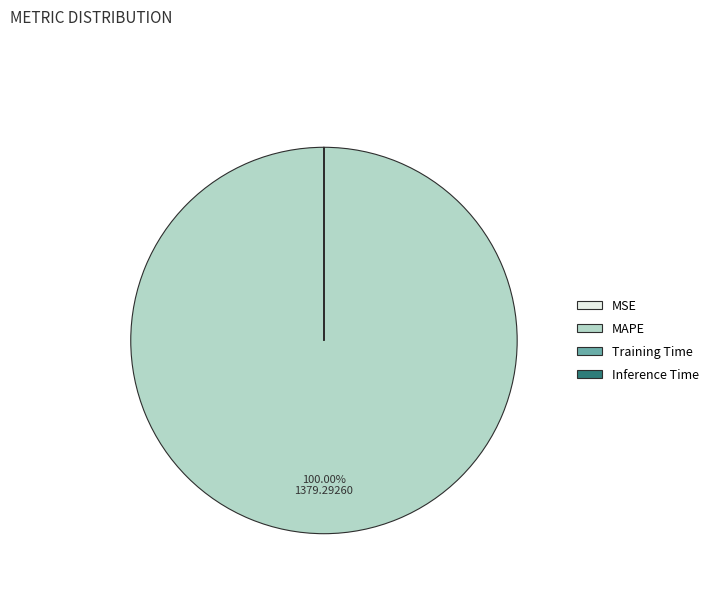

Is there a majority slice in this chart?

Yes